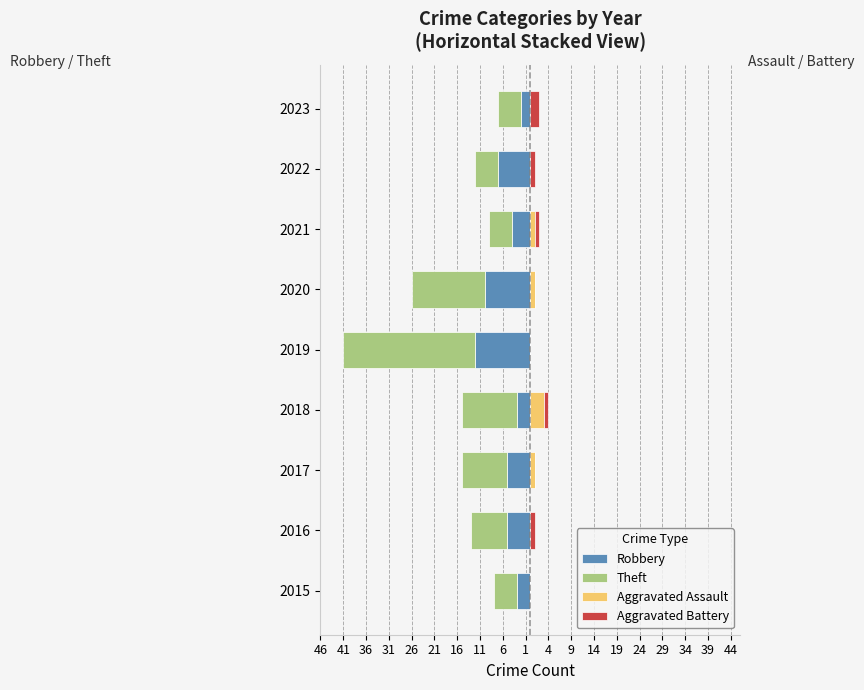

How many Aggravated Assault values are between 0 and 1?

8